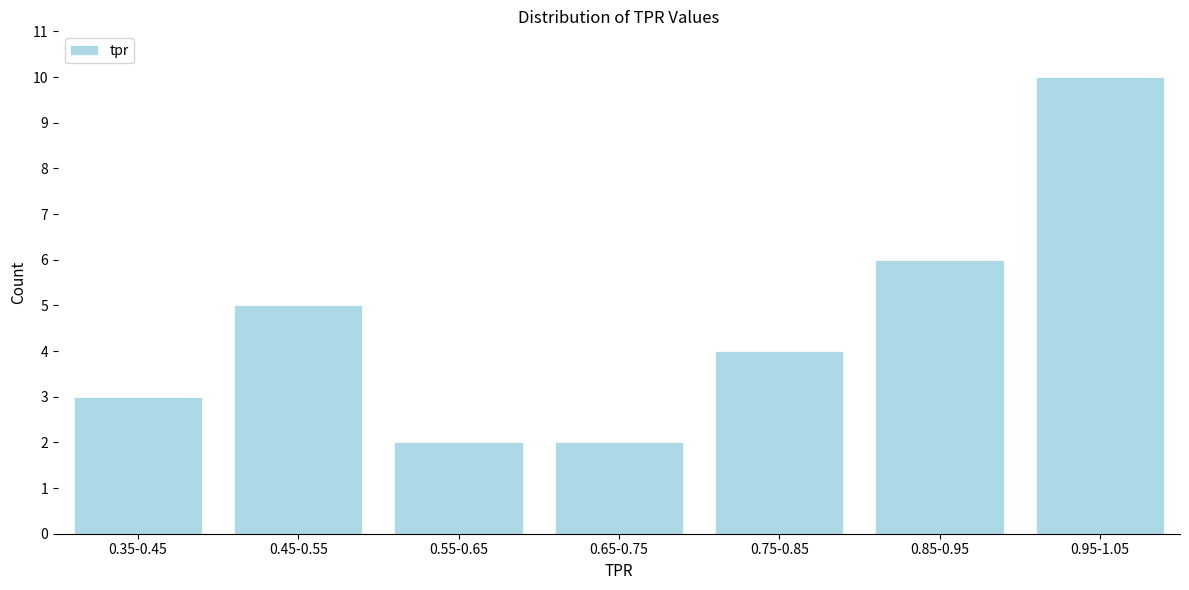

Reading left to right, transcribe all the data shown in this chart.

3	5	2	2	4	6	10